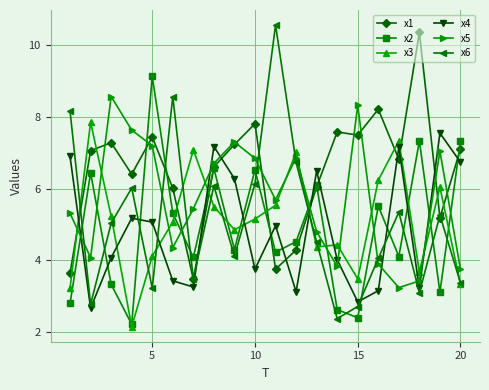

Is this an area chart (filled region under the line)?

No